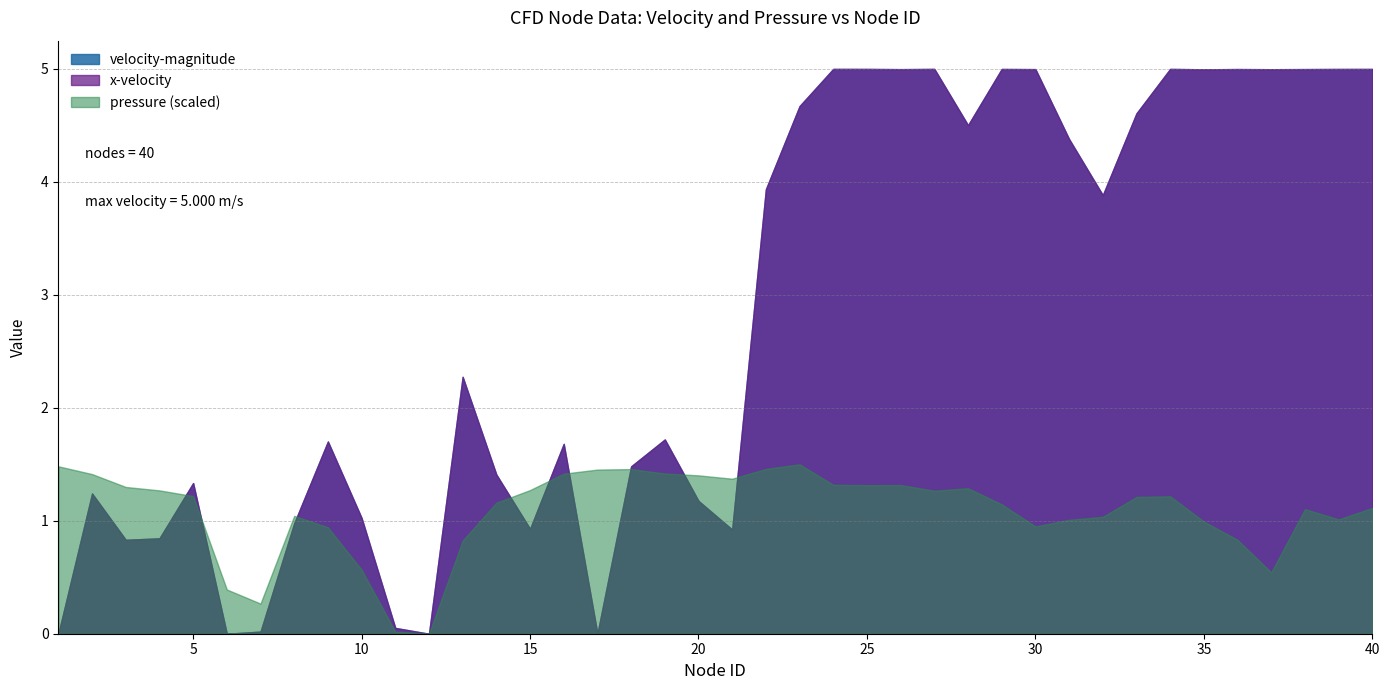

What is the value of the x-velocity point at the 9th from the left?

1.7